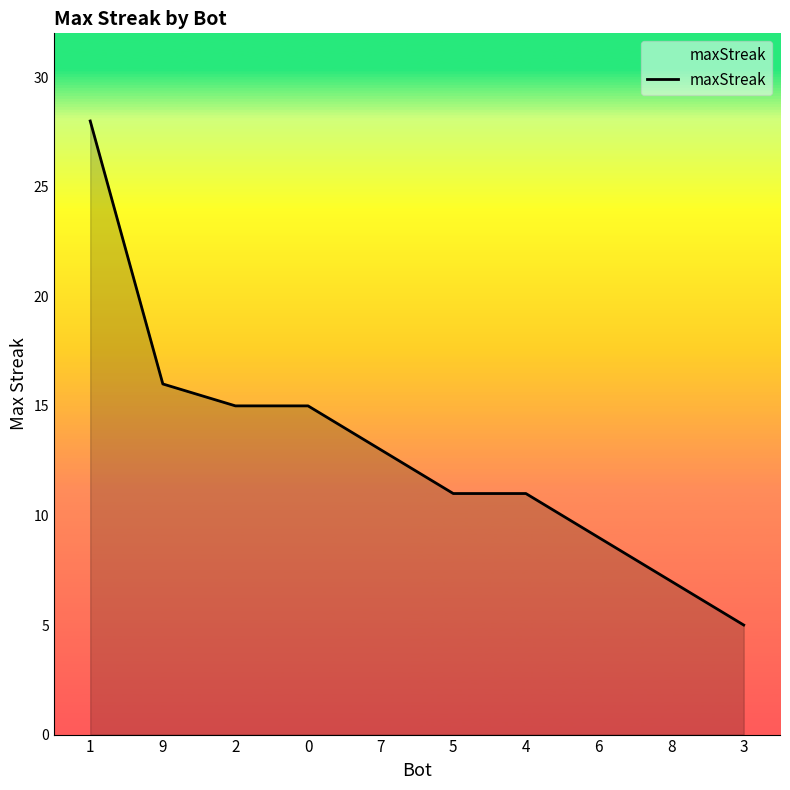

Reading left to right, what are all the values shown in this chart?

28	16	15	15	13	11	11	9	7	5